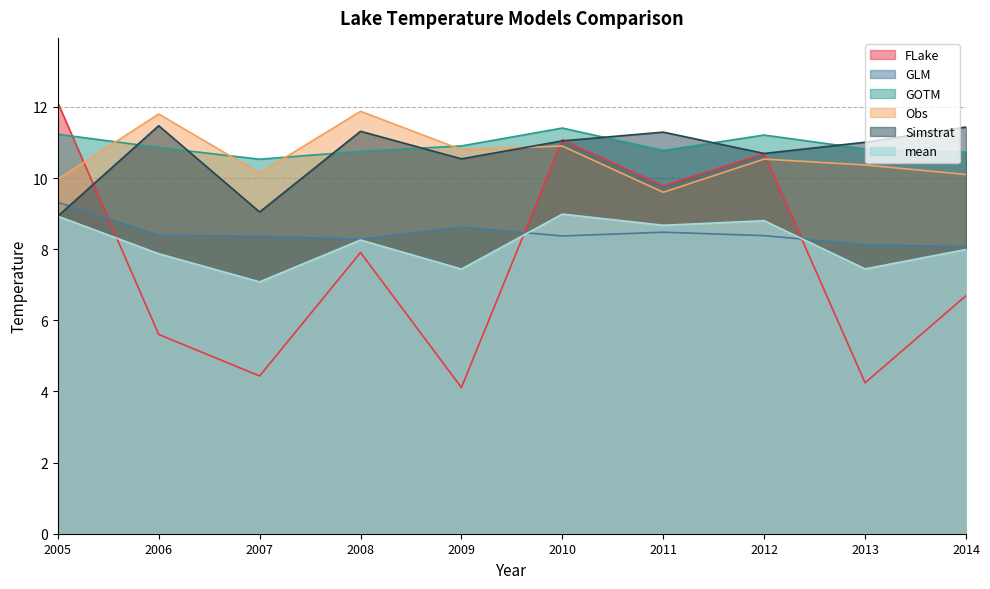

At how many categories does at least one series exceed 7?

10